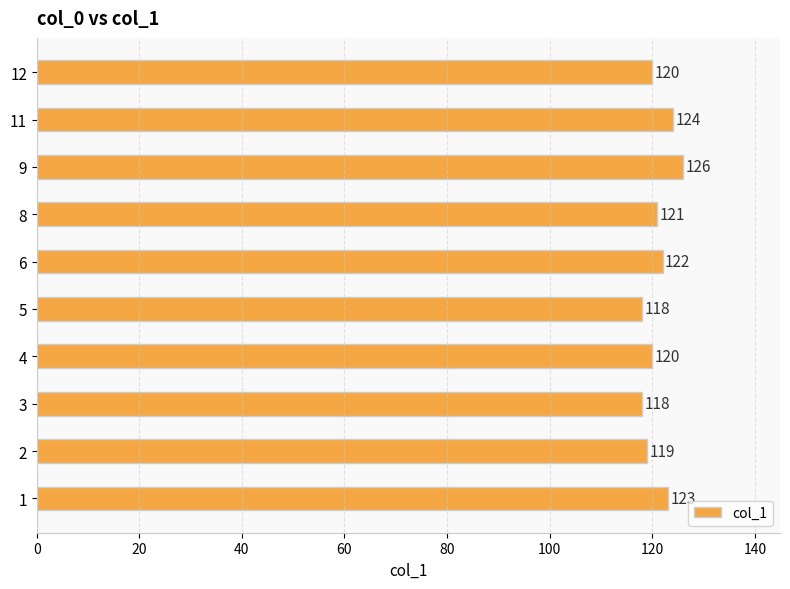

Reading bottom to top, list all the values displayed in this chart.

1=123	2=119	3=118	4=120	5=118	6=122	8=121	9=126	11=124	12=120